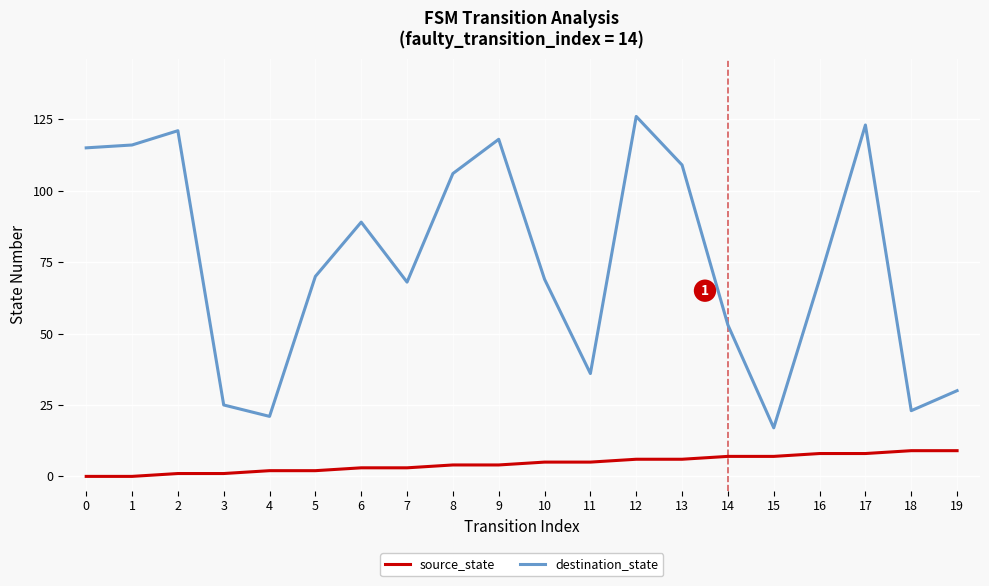

Reading left to right, extract all data points from this chart.

source_state: 0	0	1	1	2	2	3	3	4	4	5	5	6	6	7	7	8	8	9	9
destination_state: 115	116	121	25	21	70	89	68	106	118	69	36	126	109	53	17	69	123	23	30